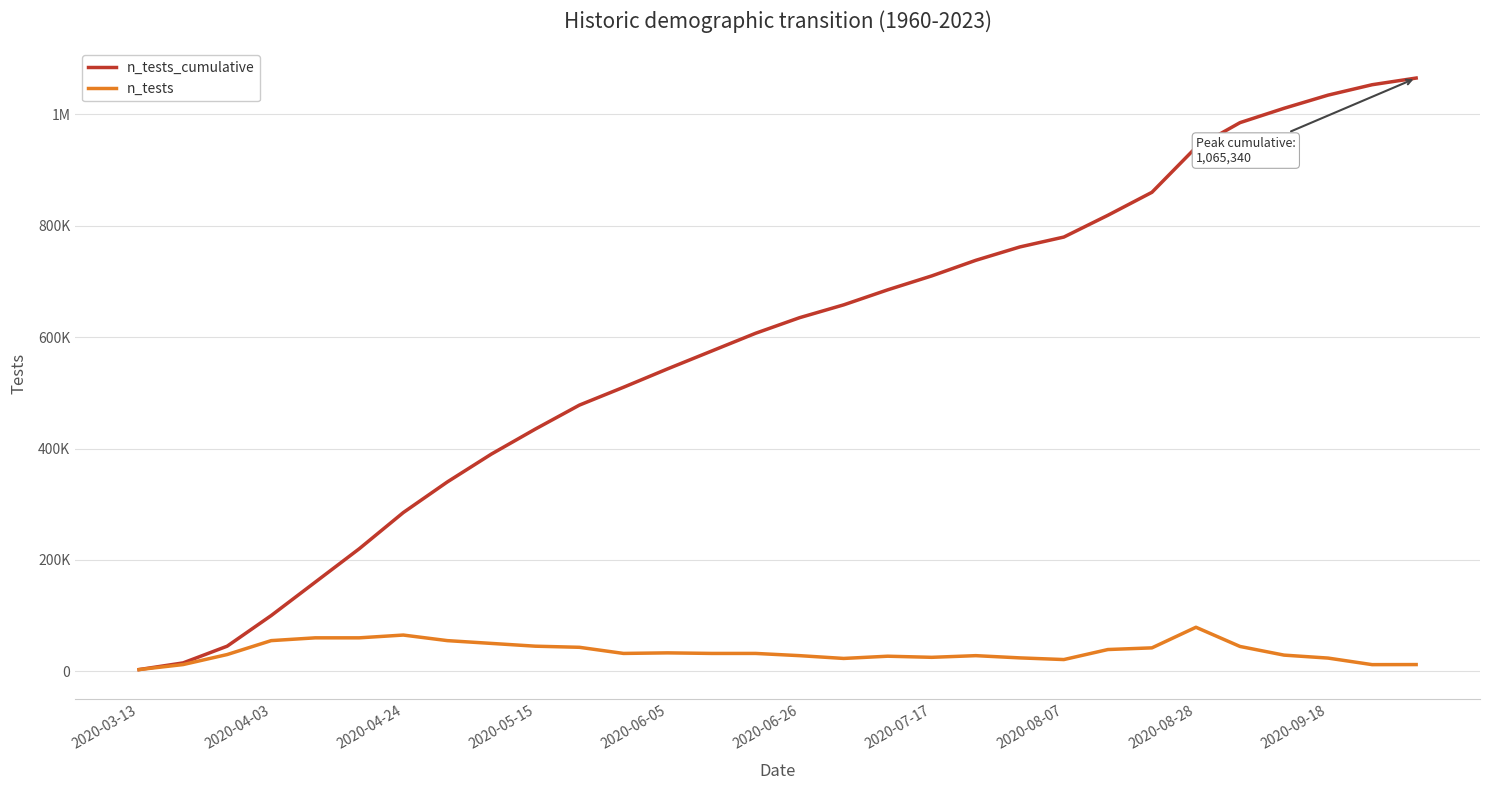

What are all the series names shown in the legend?

n_tests_cumulative, n_tests